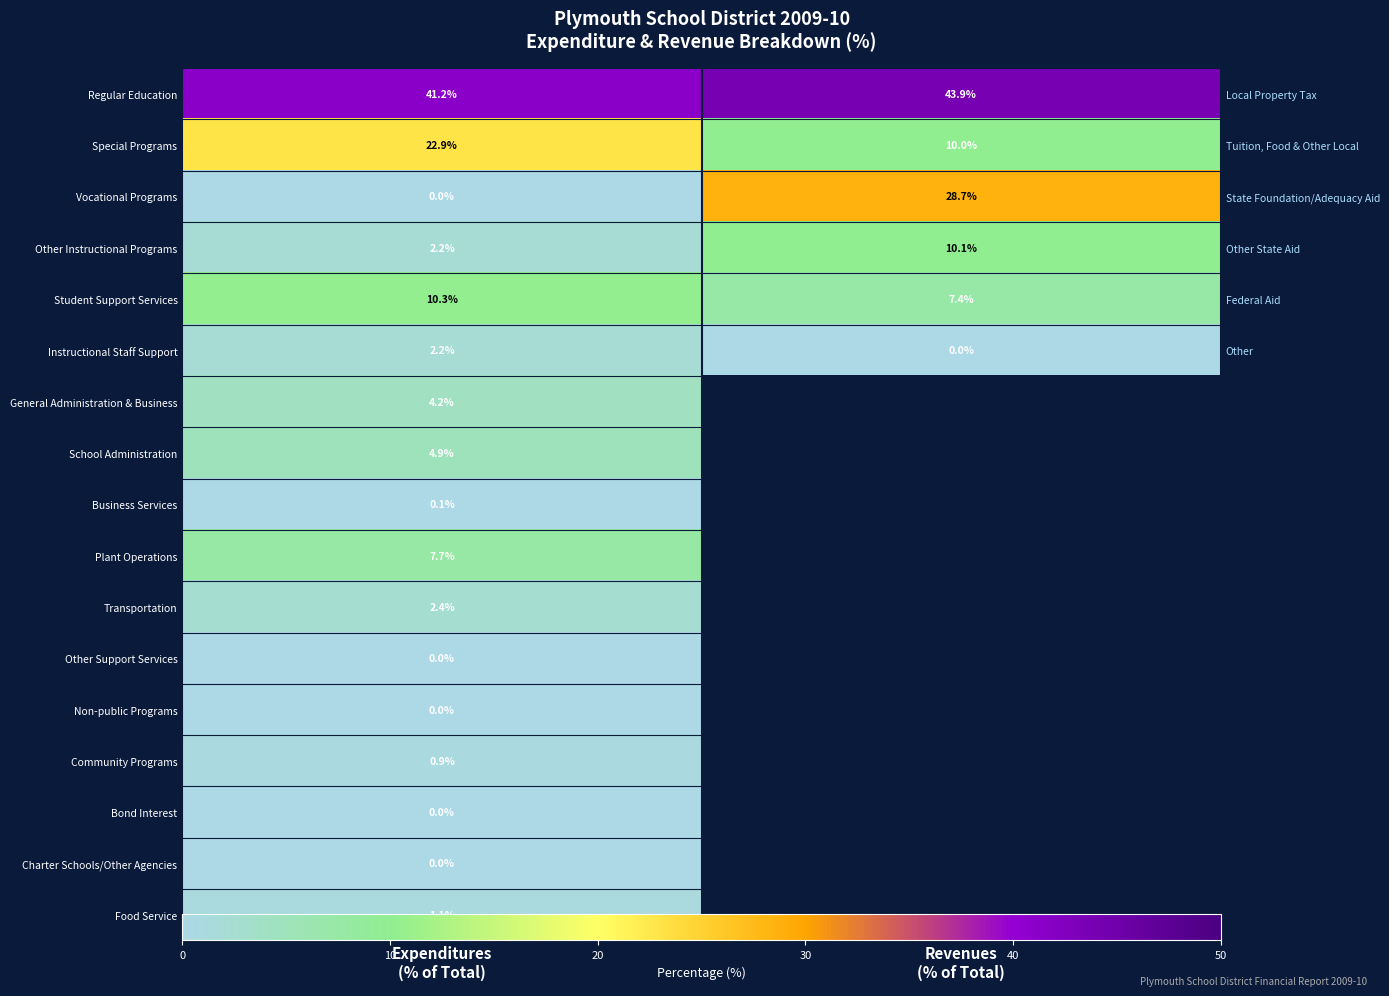

At which category does the chart reach its peak across all series?

Revenues
(% of Total)